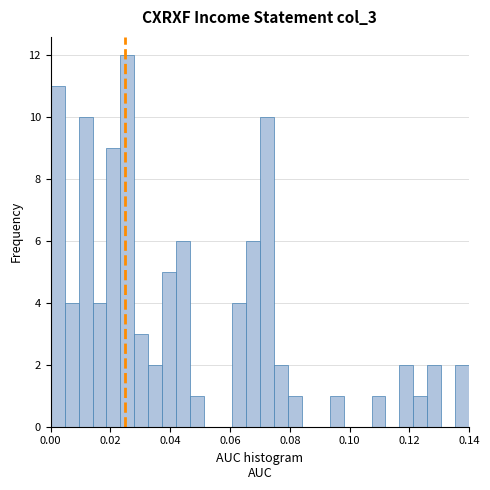

Read against the x-axis, roughly where is the centre of the tallest bar?

0.026